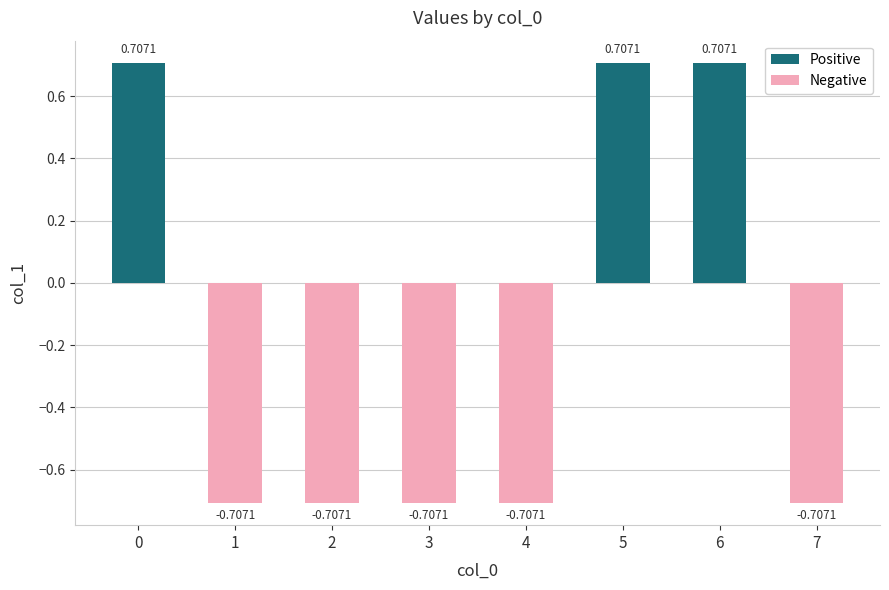

Are the bars horizontal?

No